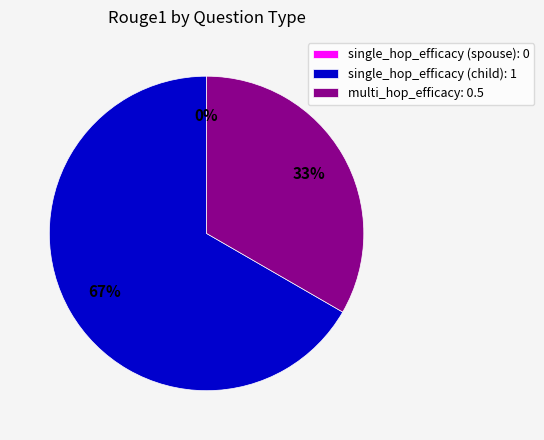

To the nearest percent, what is the average slice percentage?

33%